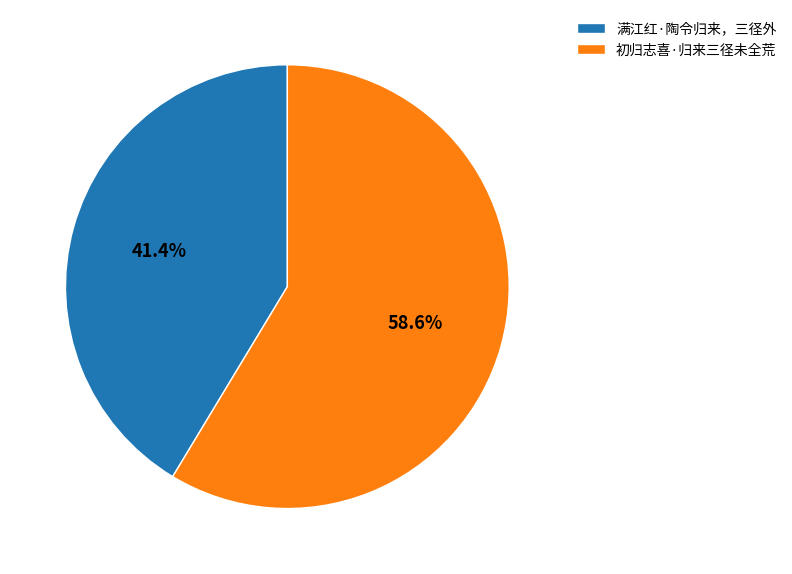

To the nearest percent, what percentage of the pie is 初归志喜·归来三径未全荒?

59%